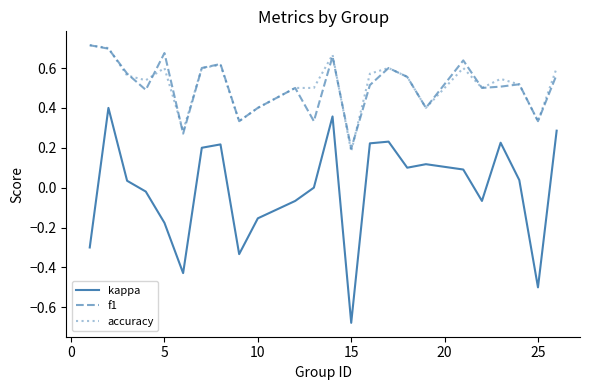

True or false: kappa and f1 cross at least once.

False